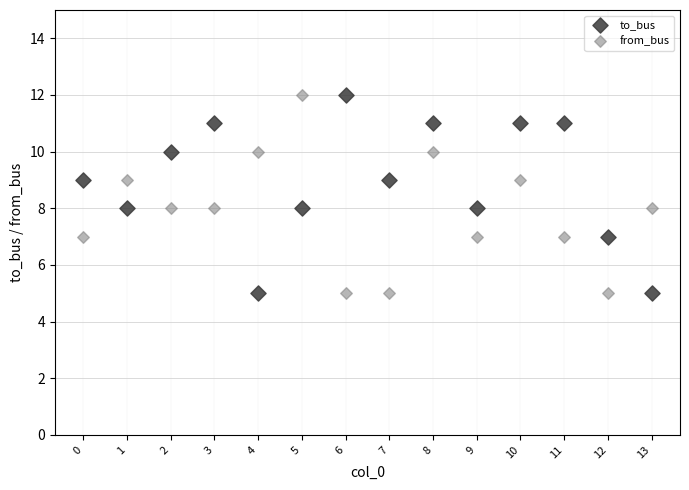

What are all the series names shown in the legend?

to_bus, from_bus